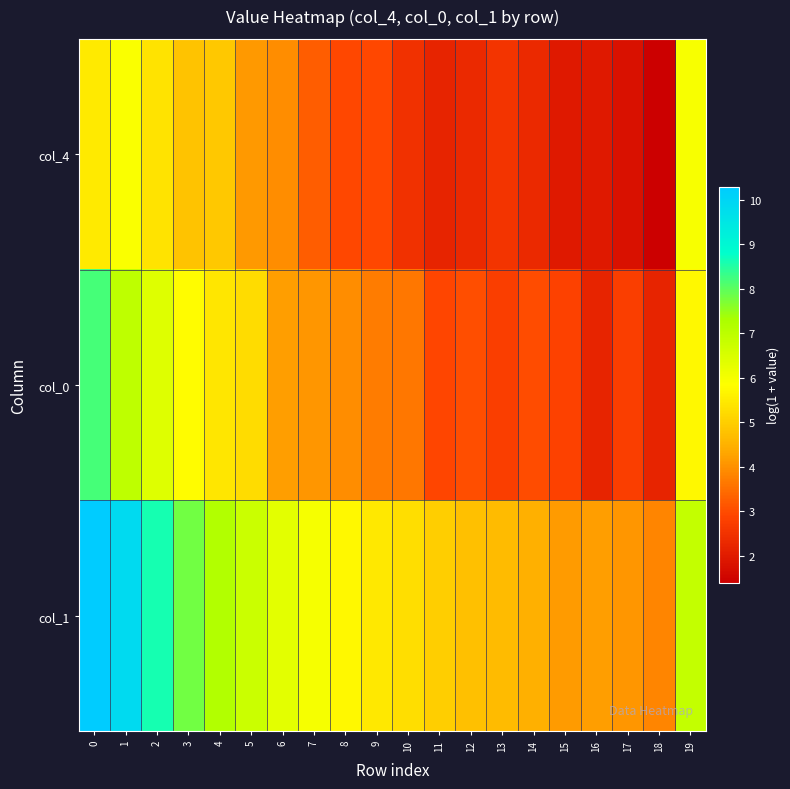

What is the difference between the highest and lowest values at 16?

2.2